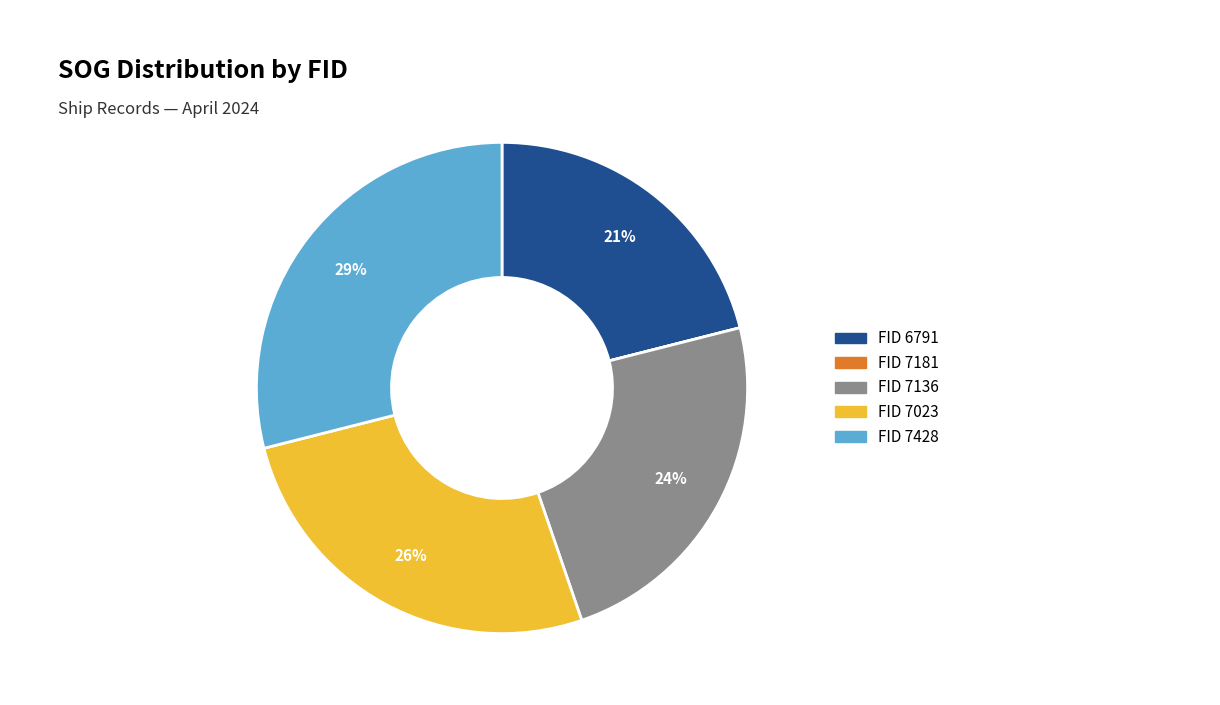

Is there any slice that represents more than half of the pie?

No